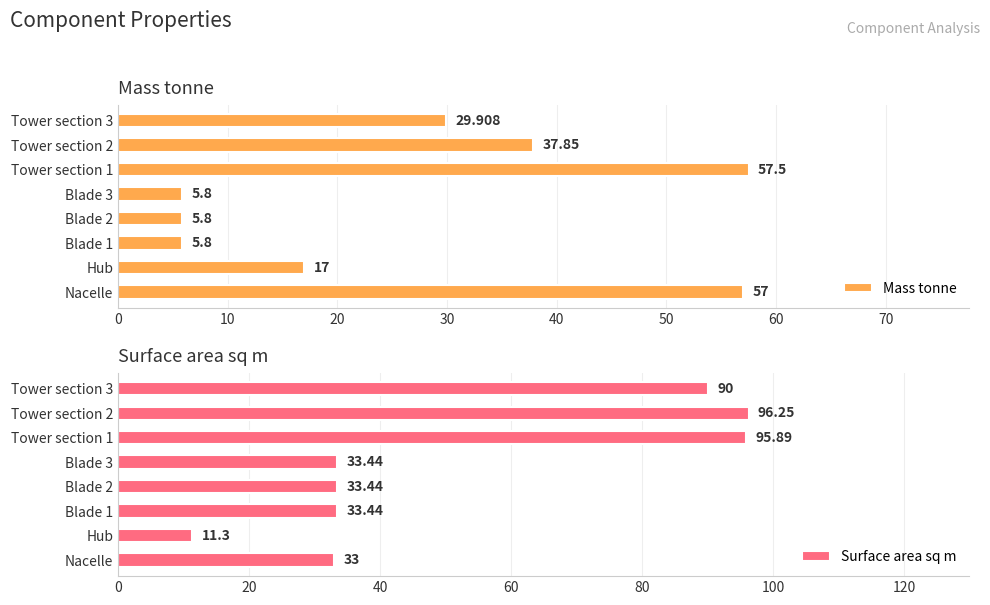

What are all the series names shown in the legend?

Mass tonne, Surface area sq m